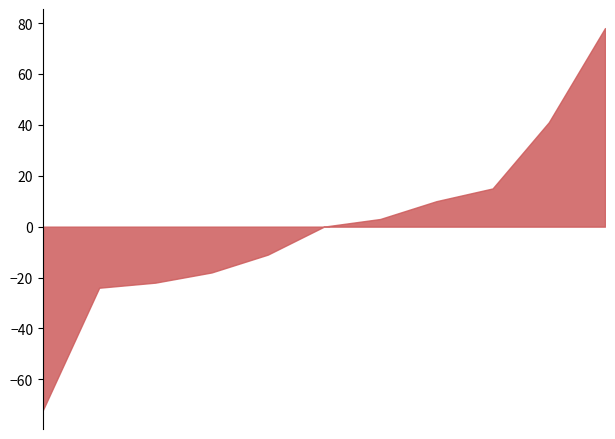

What is the maximum value shown in the chart?

78